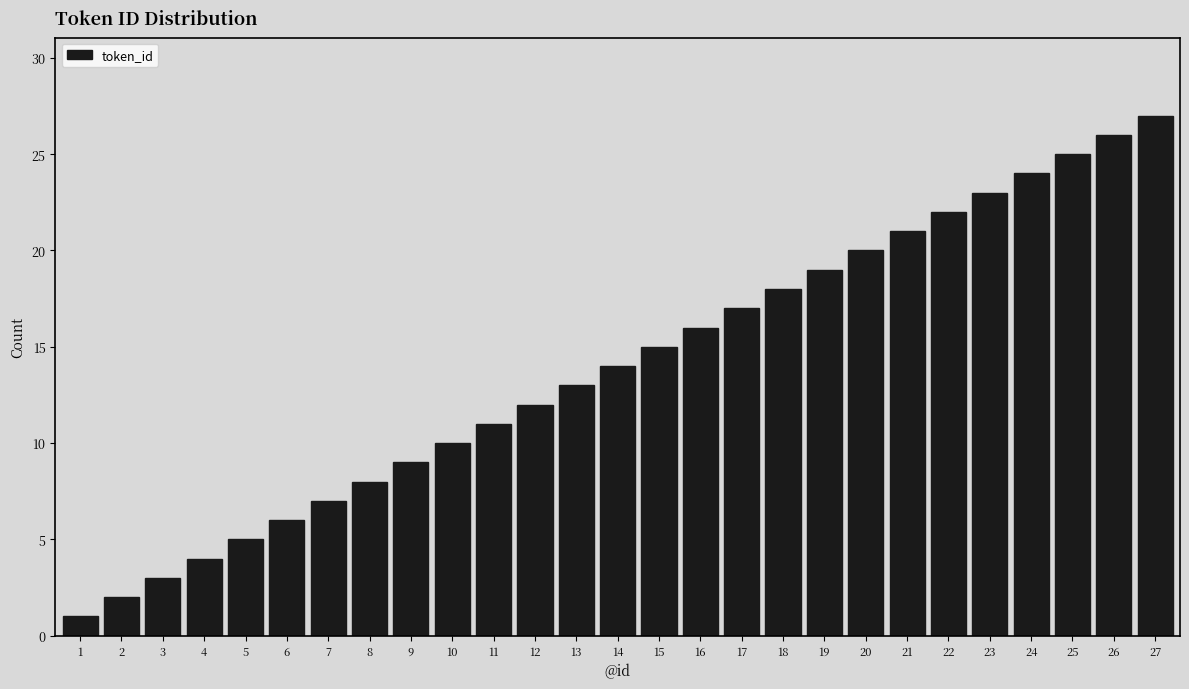

What is the change in value from 3 to 9?

+6